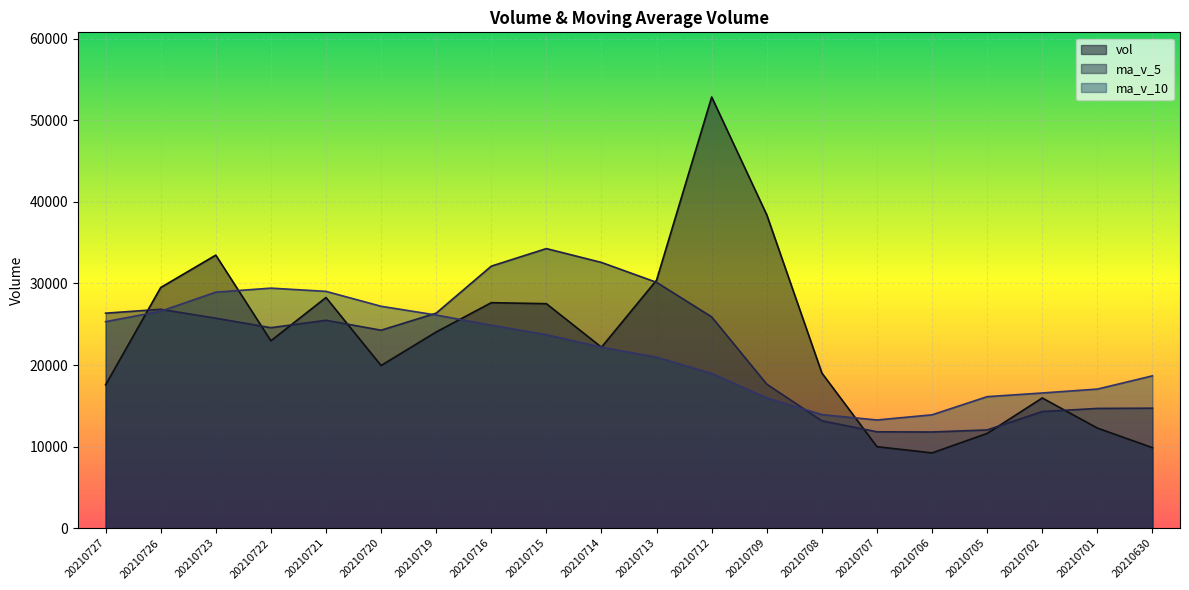

Which category has the lowest value in the ma_v_5 series?

20210706